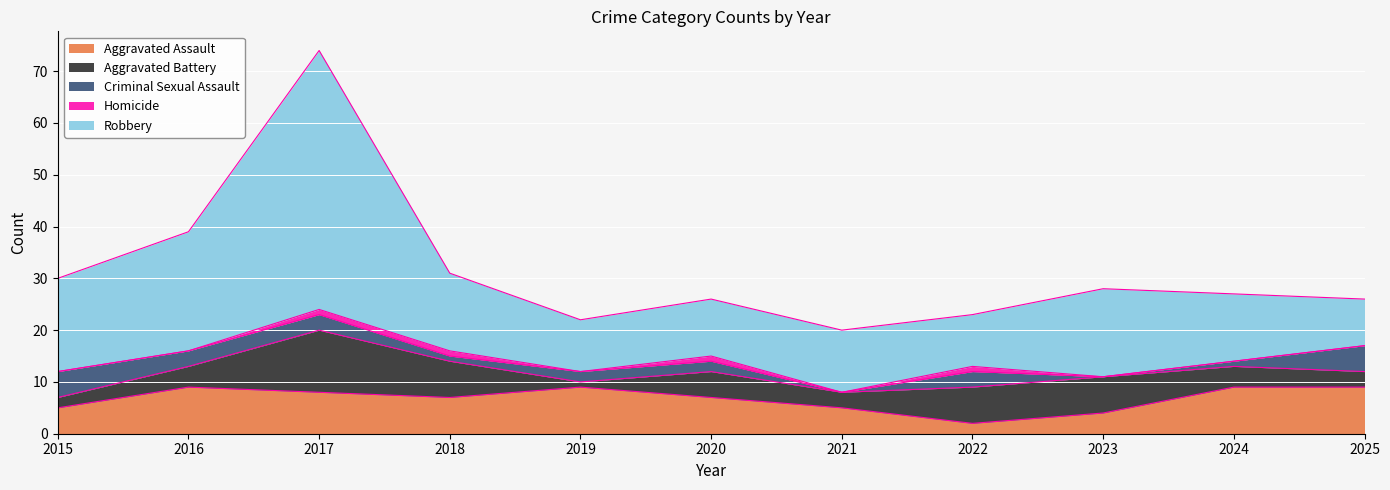

The value of Criminal Sexual Assault at 2016 is 4. True or false?

False